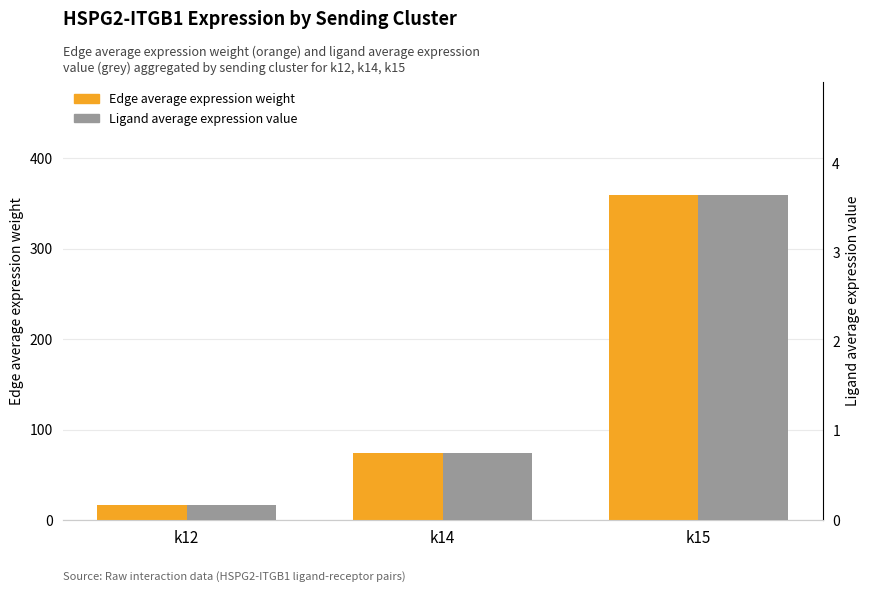

Which series has the widest spread of values?

Edge average expression weight